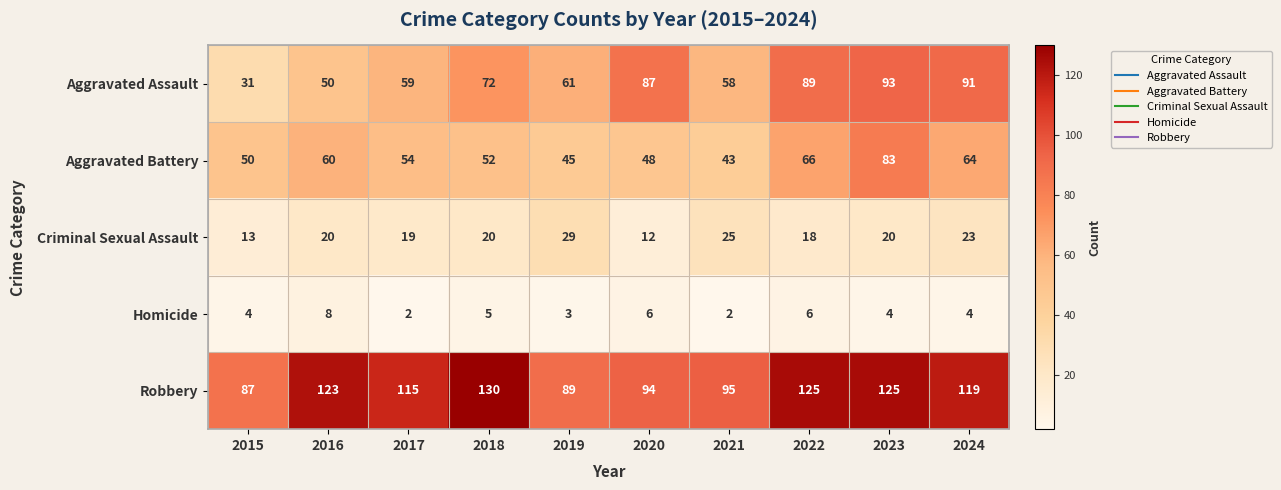

What is the highest value of the Homicide series?

8